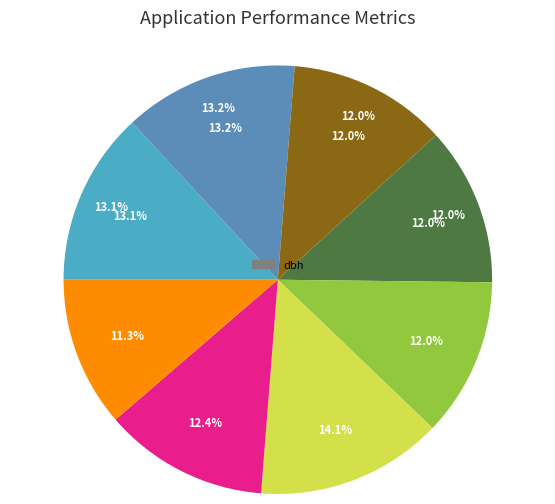

What percentage do 420943008 and 420943009 together represent?

26.1%